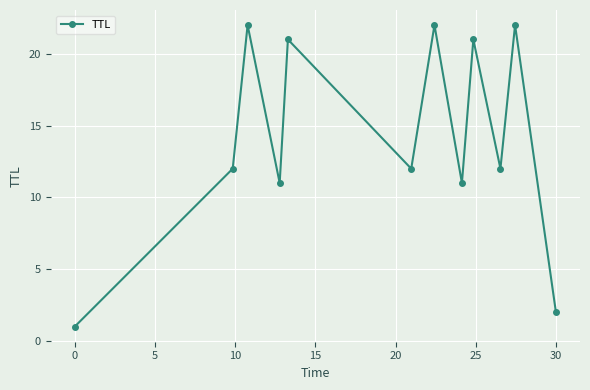

What is the value of the 10th point from the left?

12